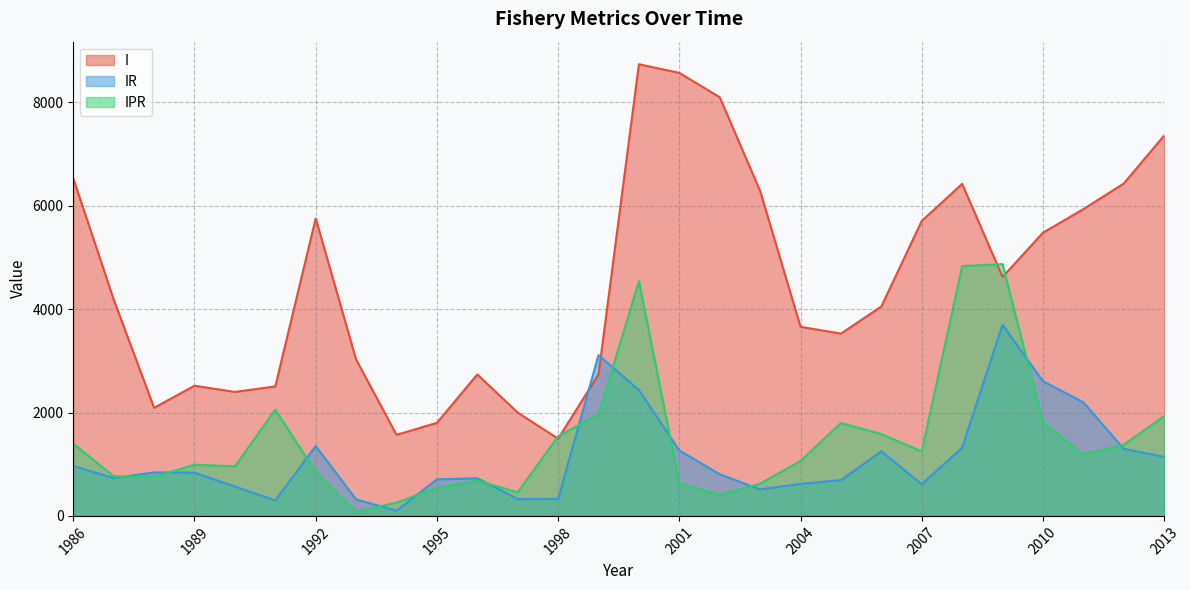

What is the difference between the I values at 2000 and 2011?

2803.1